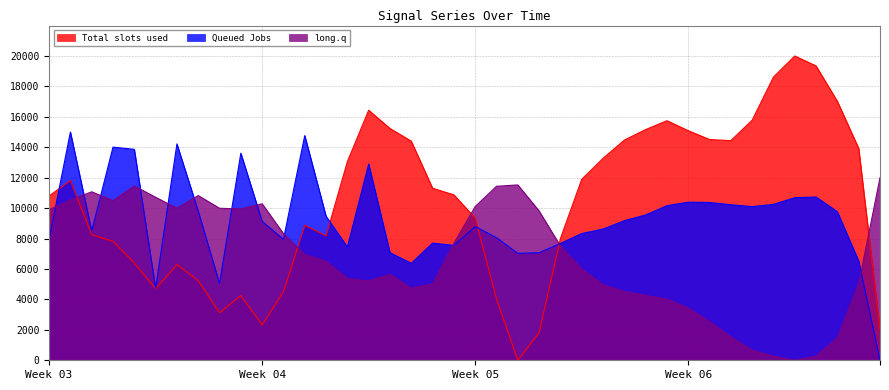

Rank the series by their maximum value, from highest to lowest.

Total slots used, Queued Jobs, long.q